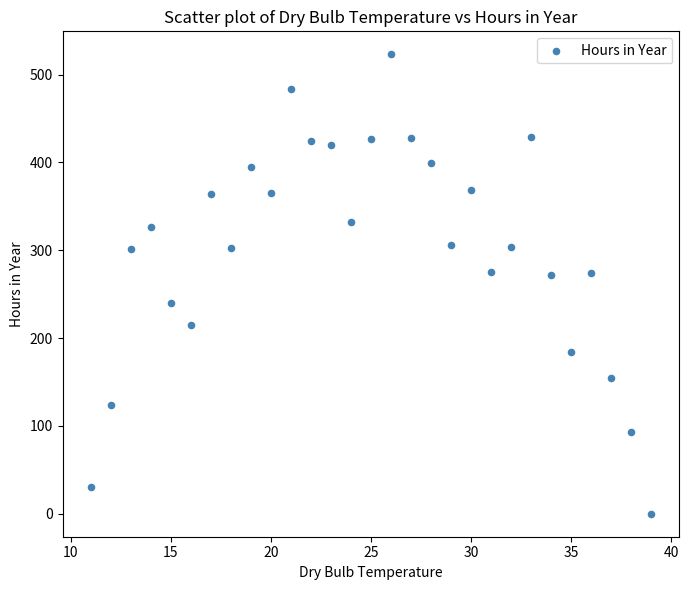

What is the range of X values (max minus min)?

28